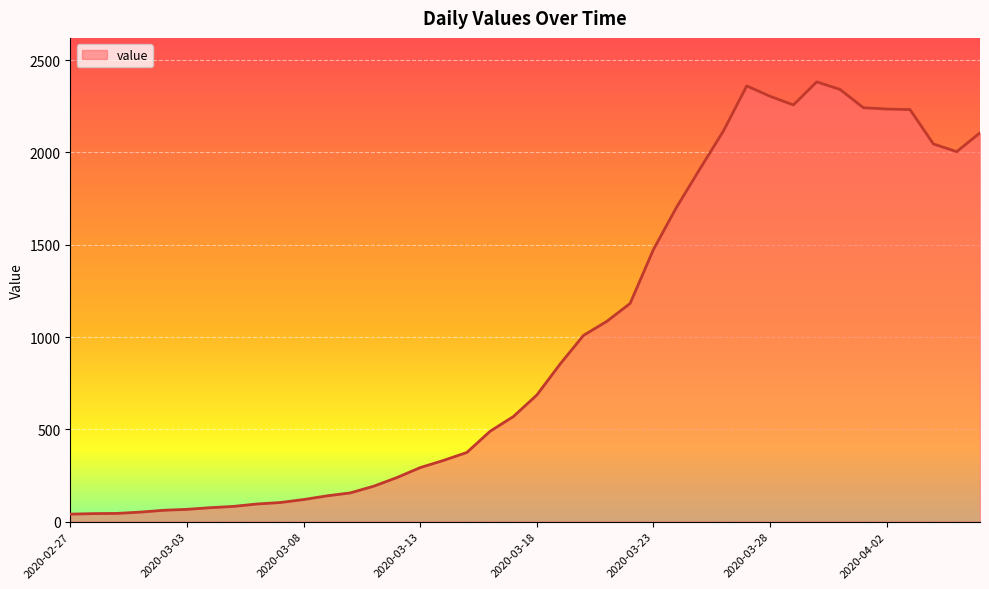

What is the difference between the maximum and minimum values?

2341